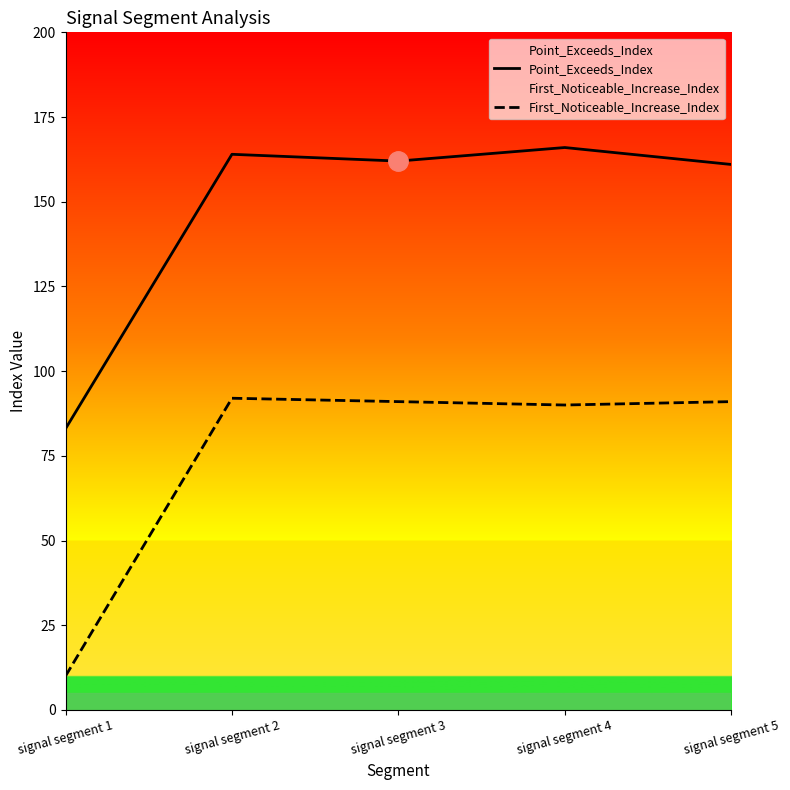

Where is the first local maximum for First_Noticeable_Increase_Index?

signal segment 2